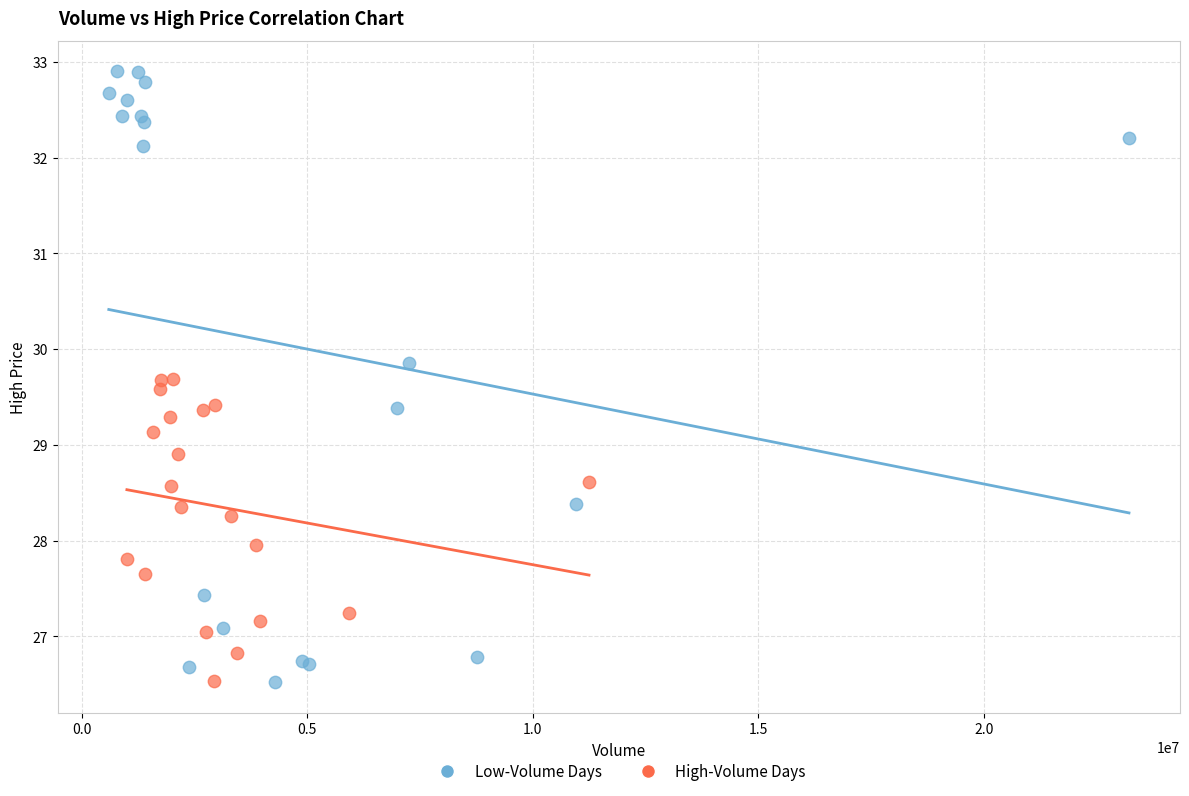

Which series reaches the maximum Y coordinate?

Low-Volume Days